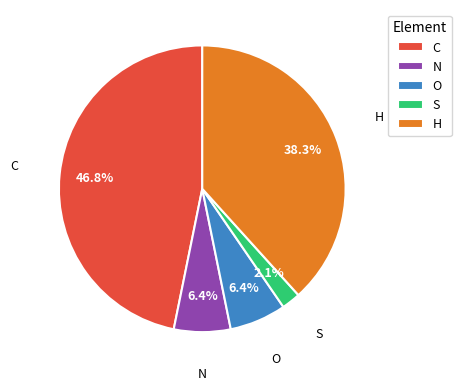

How many slices are in this pie chart?

5